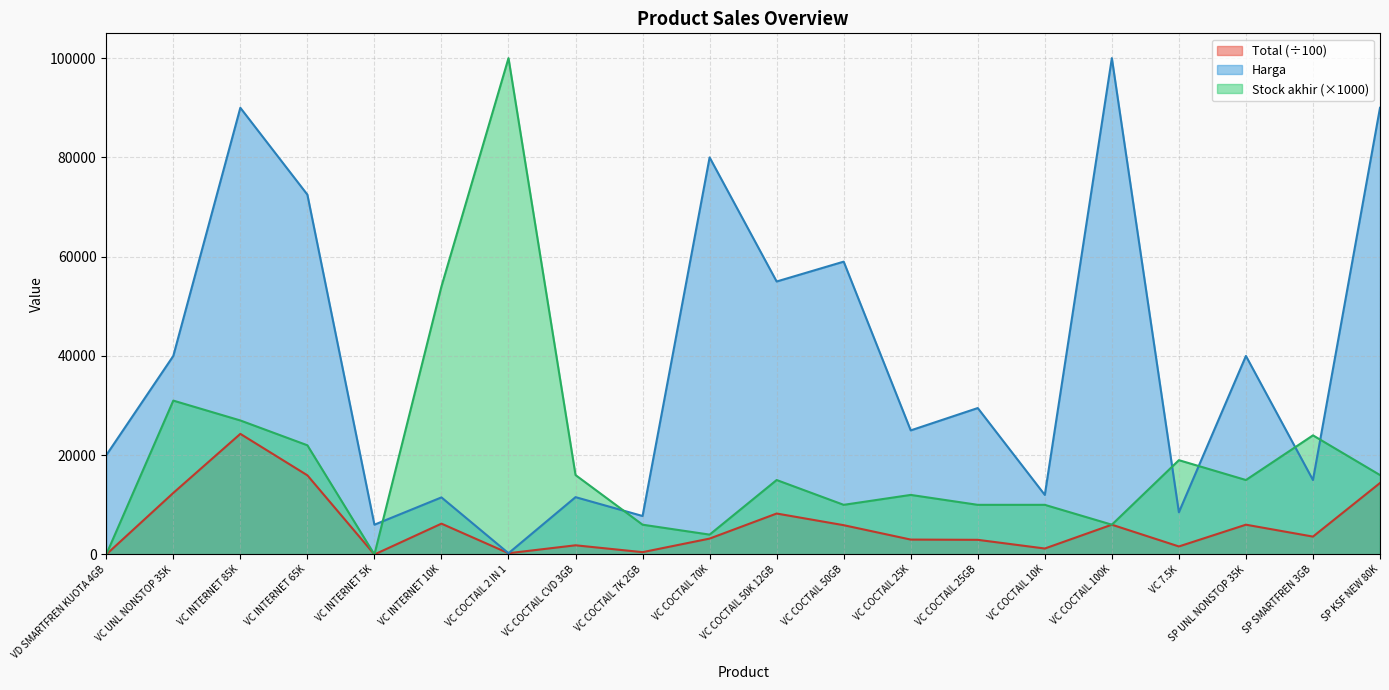

At how many categories does at least one series exceed 28393?

12